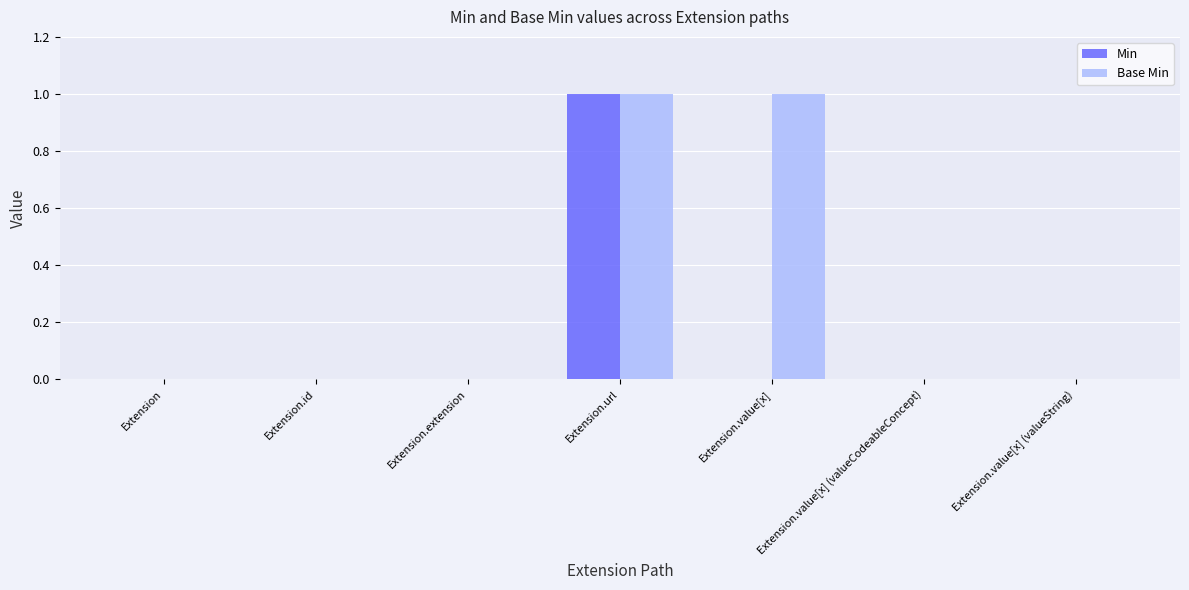

Between Extension.value[x] and Extension.value[x] (valueString), which series saw the biggest shift?

Base Min